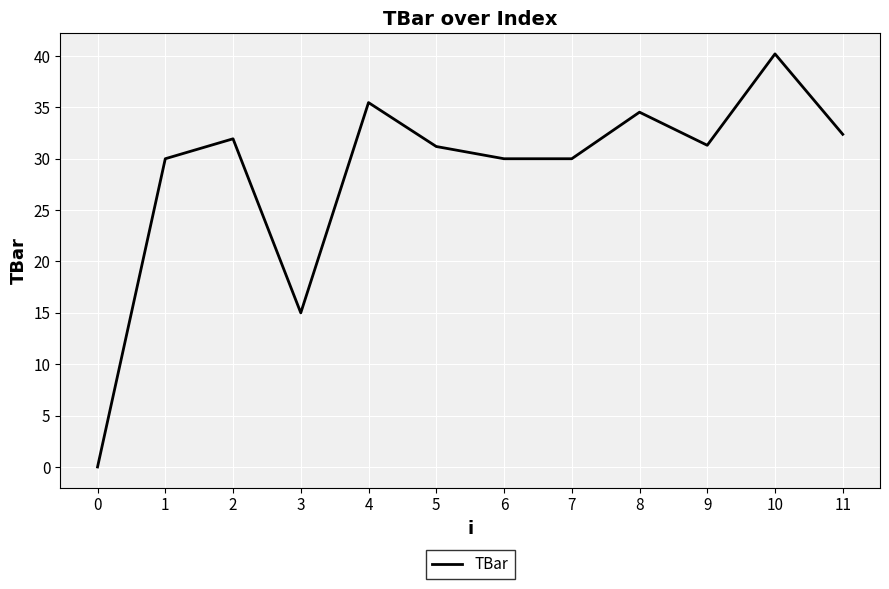

How many positive values are there?

11